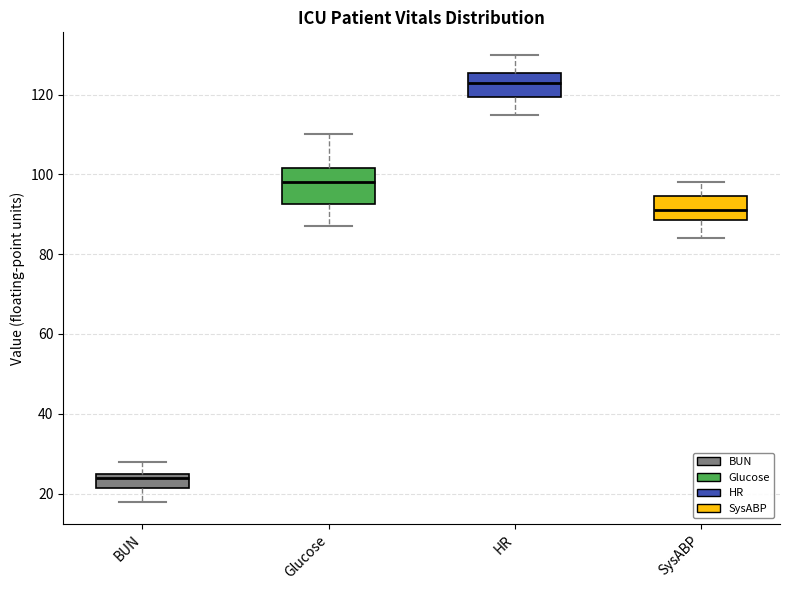

Where is the upper edge of the box for HR on the y-axis? The values are not printed on the chart, so give them approximately, as read against the axis.

126